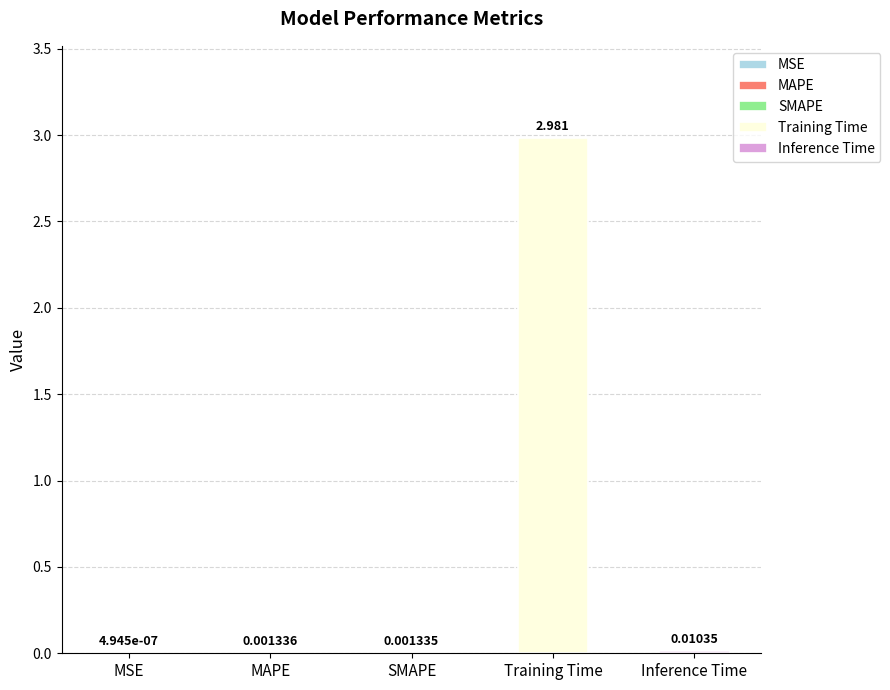

Are the bars horizontal?

No